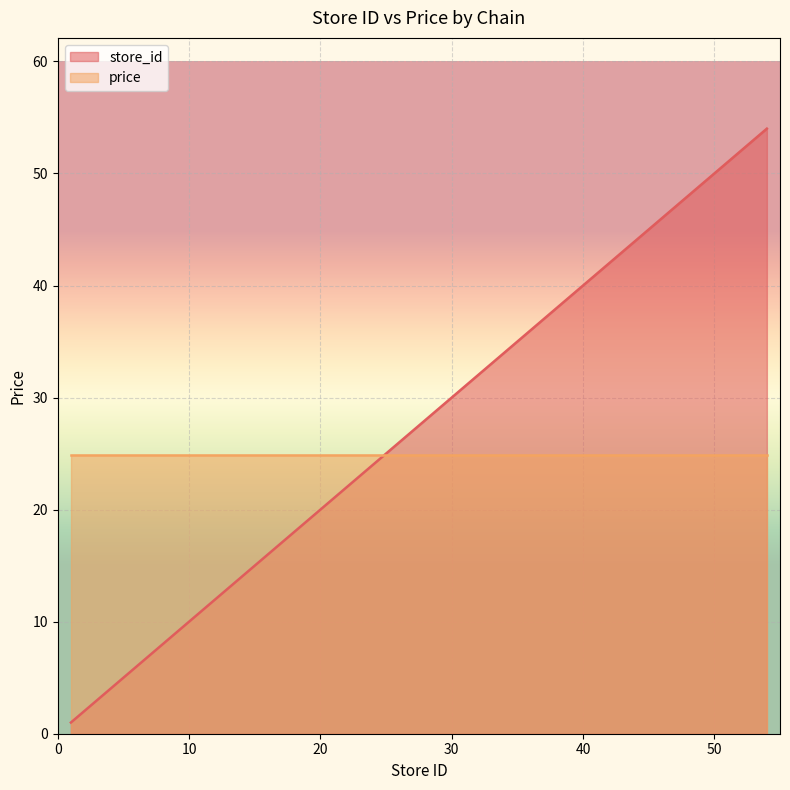

Reading left to right, what are all the values shown in this chart?

1=1	4=4	7=7	9=9	12=12	13=13	15=15	16=16	17=17	18=18	19=19	21=21	22=22	23=23	24=24	25=25	26=26	27=27	28=28	29=29	30=30	32=32	33=33	34=34	35=35	36=36	37=37	38=38	39=39	40=40	42=42	48=48	53=53	54=54